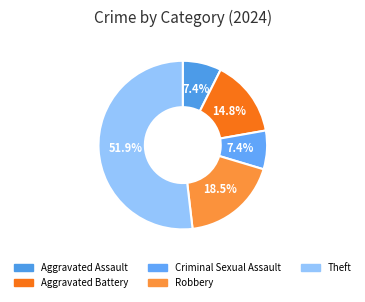

How many segments does this pie chart have?

5